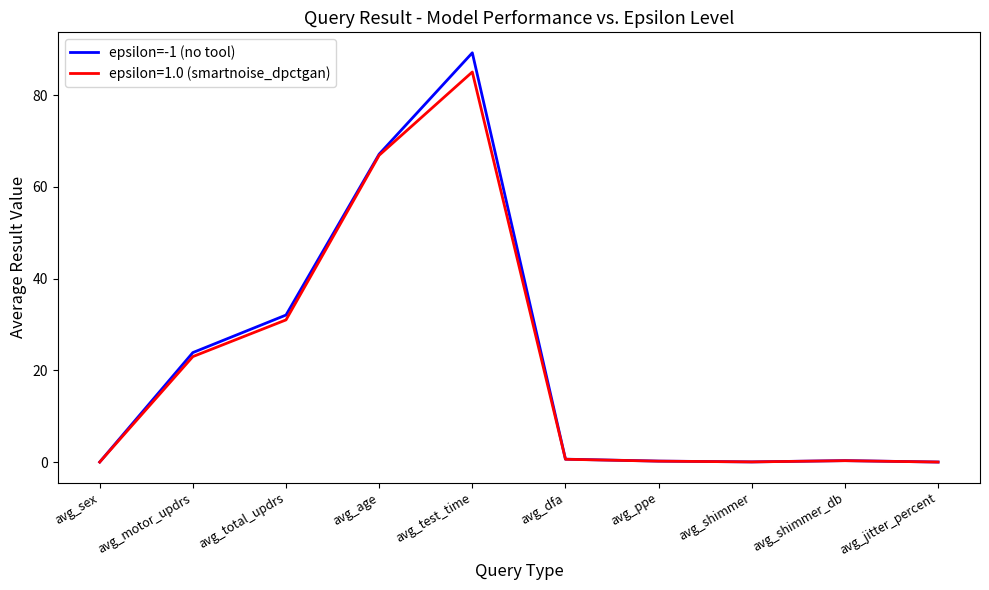

What is the spread (max minus min) of values at avg_test_time?

4.2